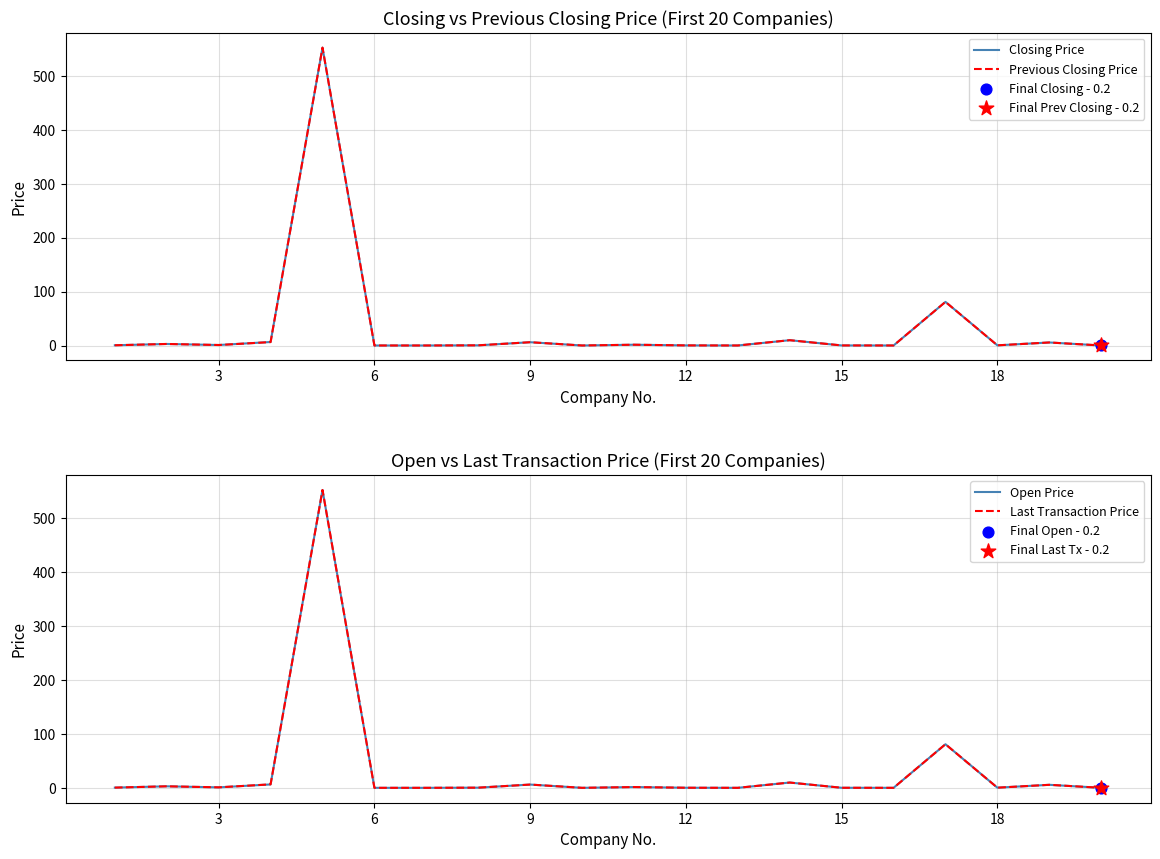

Which series contains the lowest Y value?

Closing Price